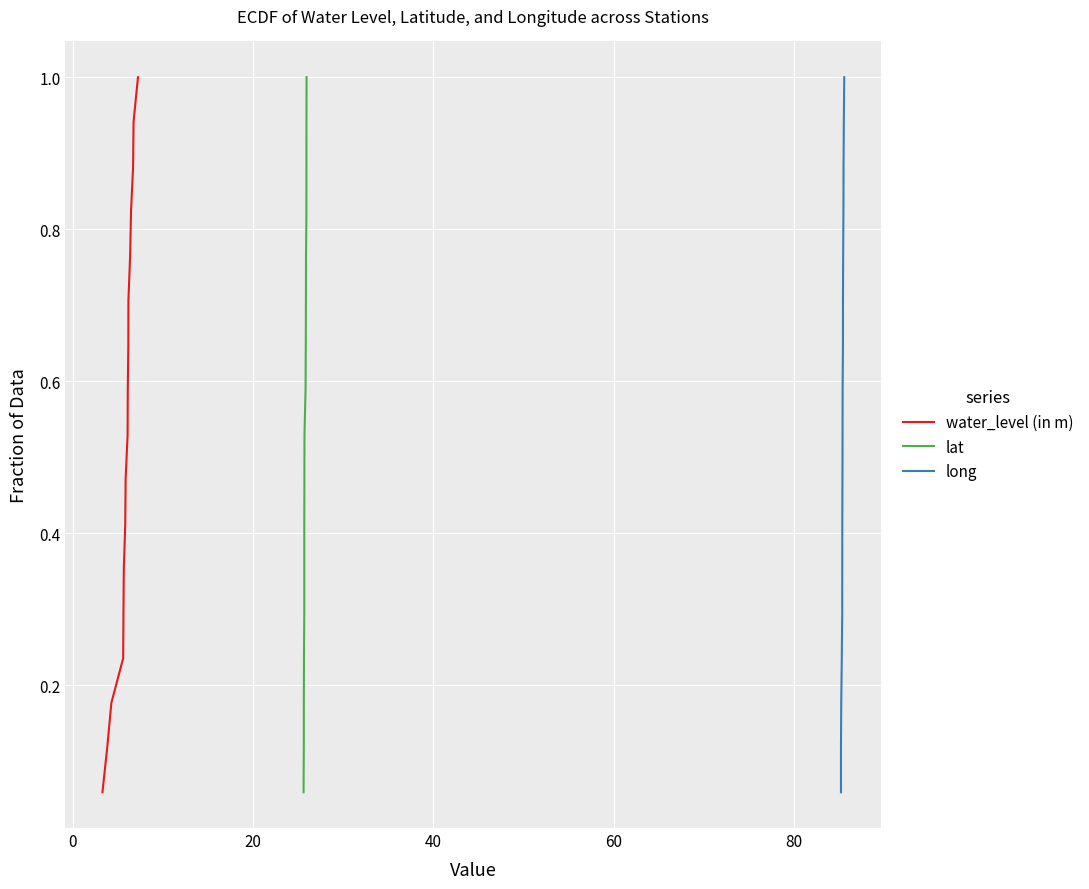

What is the maximum value for water_level (in m)?

1.0